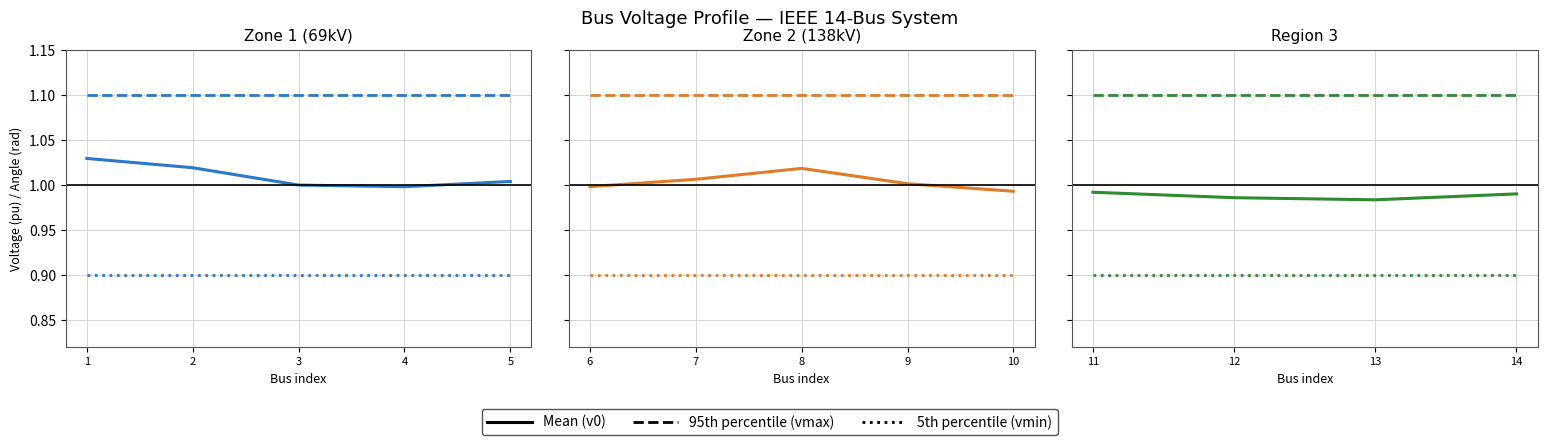

True or false: 95th percentile and 5th percentile intersect in this chart.

False